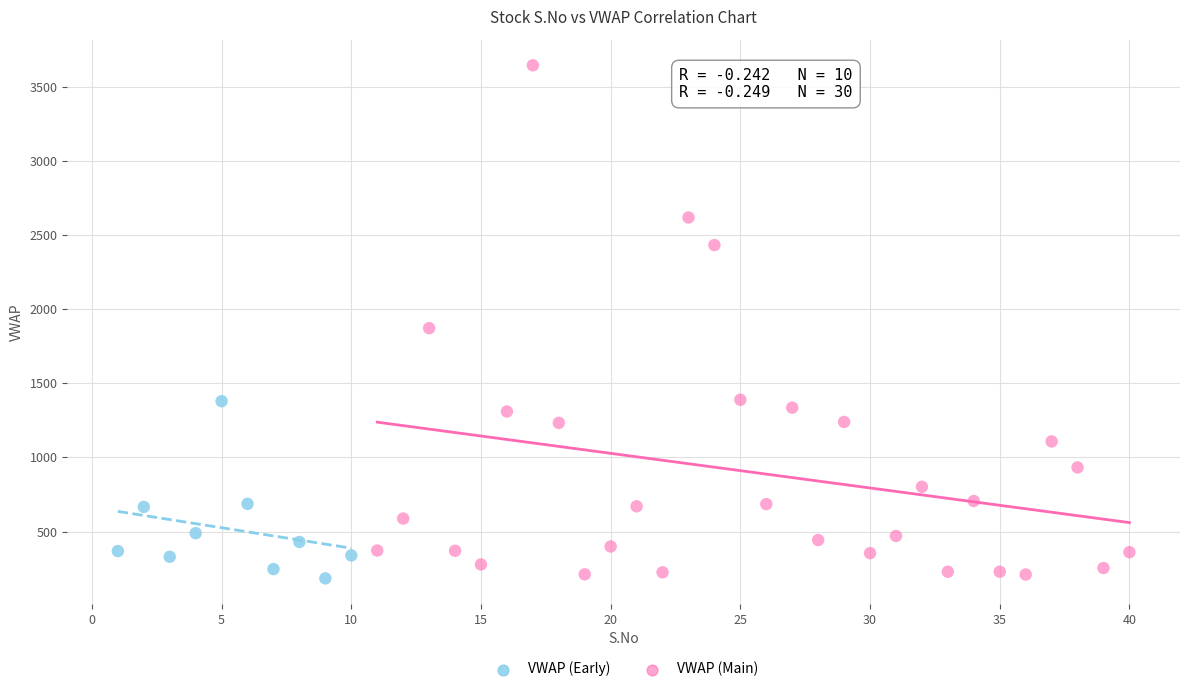

What are all the series names shown in the legend?

VWAP (Early), VWAP (Main)